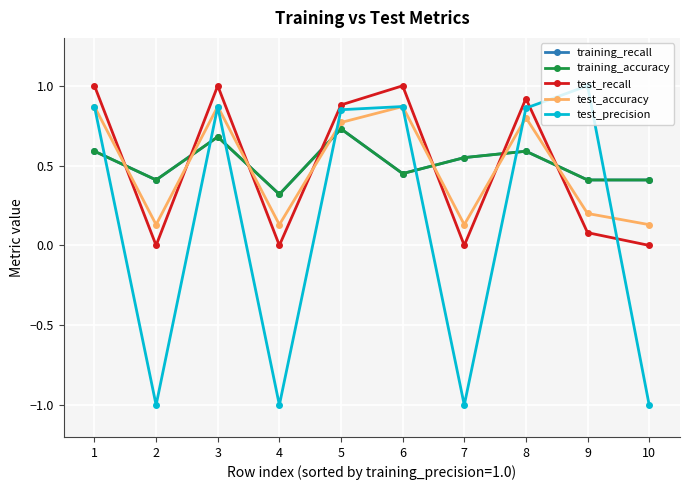

Reading left to right, transcribe all the data shown in this chart.

training_recall: 1=0.6	2=0.4	3=0.7	4=0.3	5=0.7	6=0.5	7=0.6	8=0.6	9=0.4	10=0.4
training_accuracy: 1=0.6	2=0.4	3=0.7	4=0.3	5=0.7	6=0.5	7=0.6	8=0.6	9=0.4	10=0.4
test_recall: 1=1.0	2=0.0	3=1.0	4=0.0	5=0.9	6=1.0	7=0.0	8=0.9	9=0.1	10=0.0
test_accuracy: 1=0.9	2=0.1	3=0.9	4=0.1	5=0.8	6=0.9	7=0.1	8=0.8	9=0.2	10=0.1
test_precision: 1=0.9	2=-1.0	3=0.9	4=-1.0	5=0.8	6=0.9	7=-1.0	8=0.9	9=1.0	10=-1.0